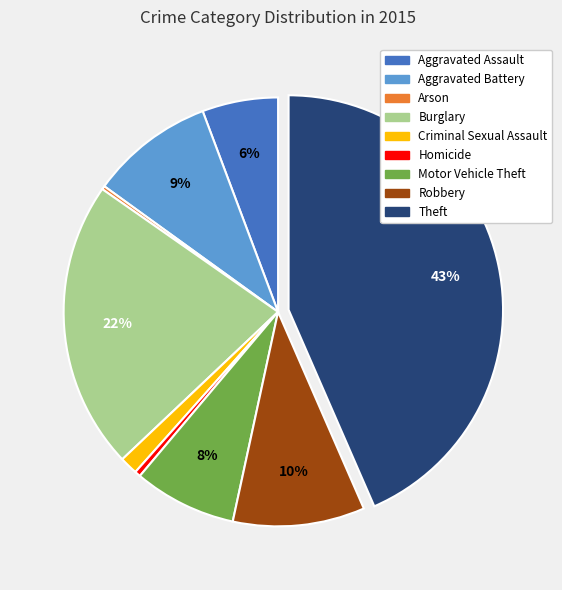

True or false: Theft accounts for 36% of the total.

False